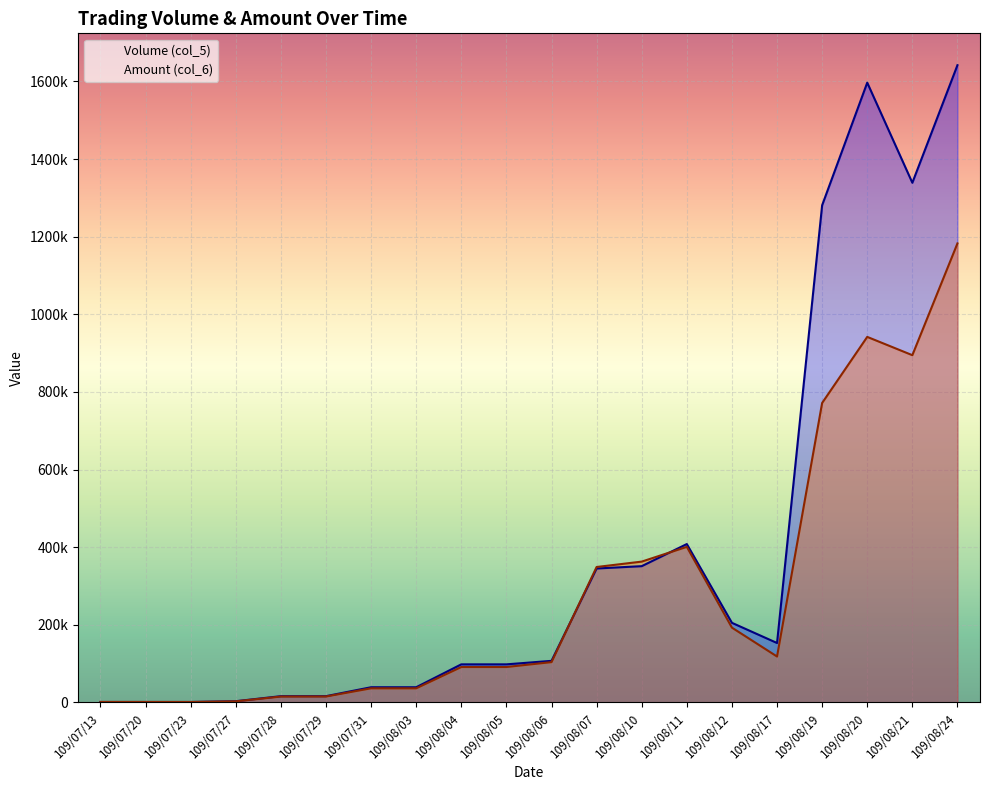

What is the label of the 16th point from the left?

109/08/17